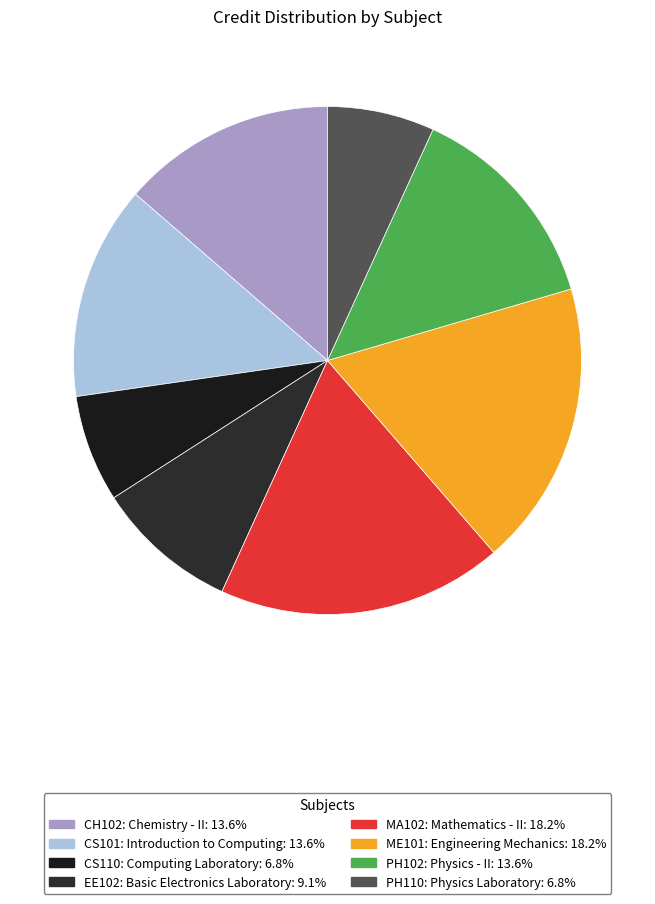

What is the ratio of the value at CS101: Introduction to Computing to the value at CH102: Chemistry - II?

1.0